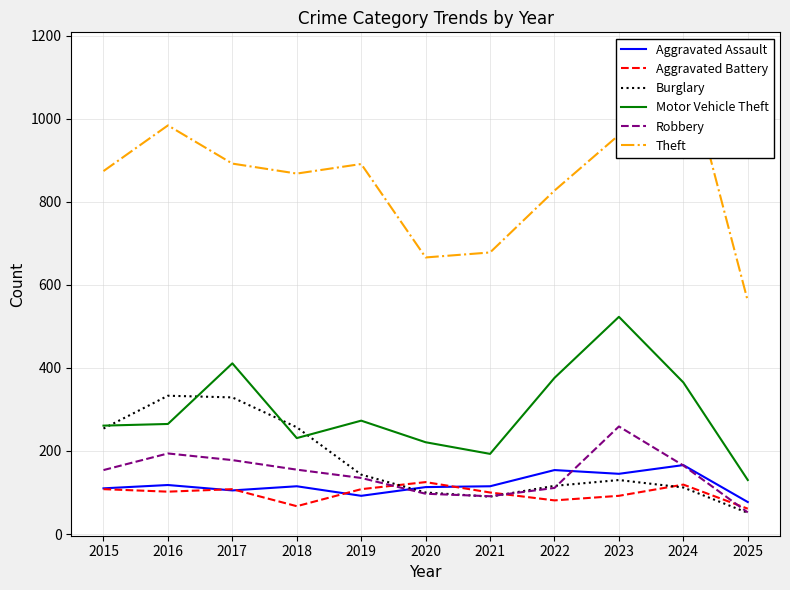

How many lines are shown in the chart?

6